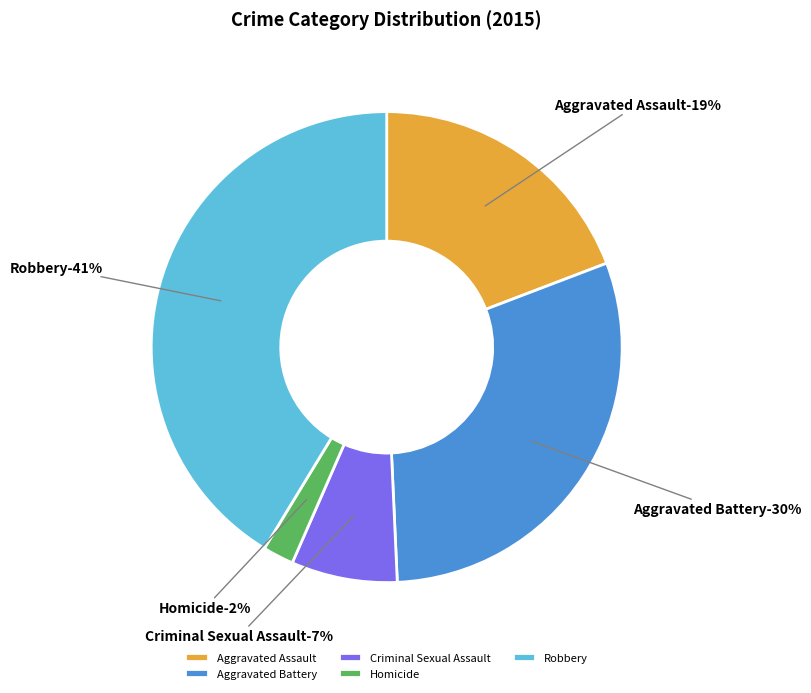

Which category has the biggest portion of the pie?

Robbery